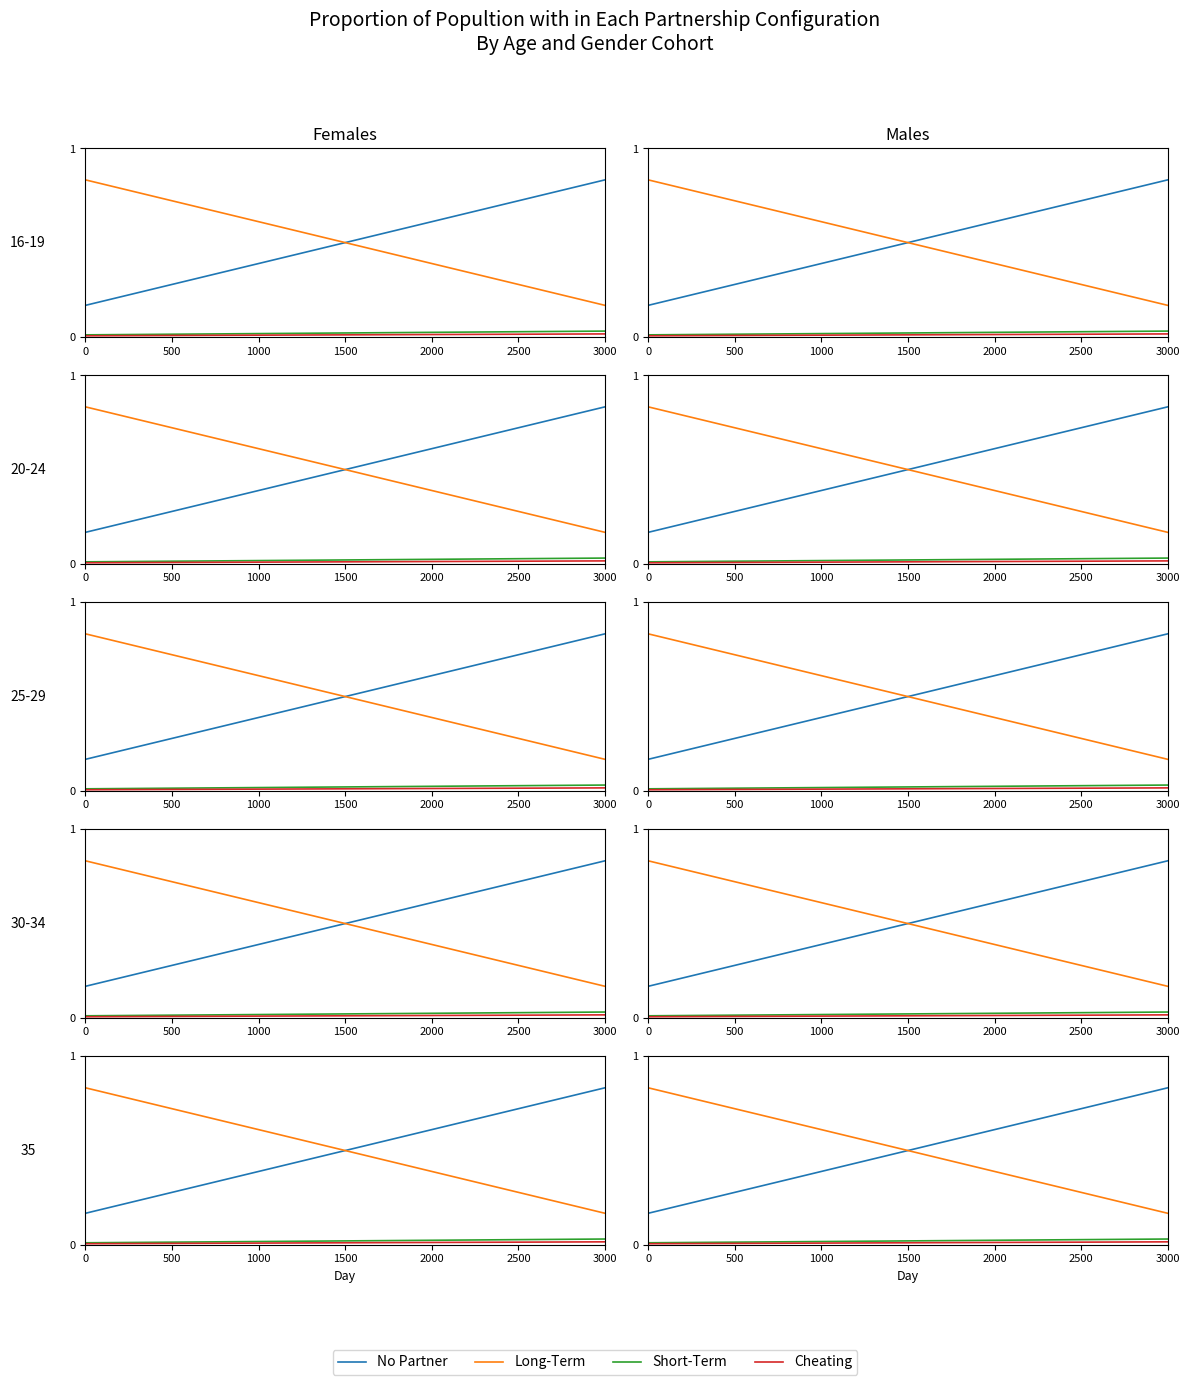

What is the average value of the No Partner series?

0.5